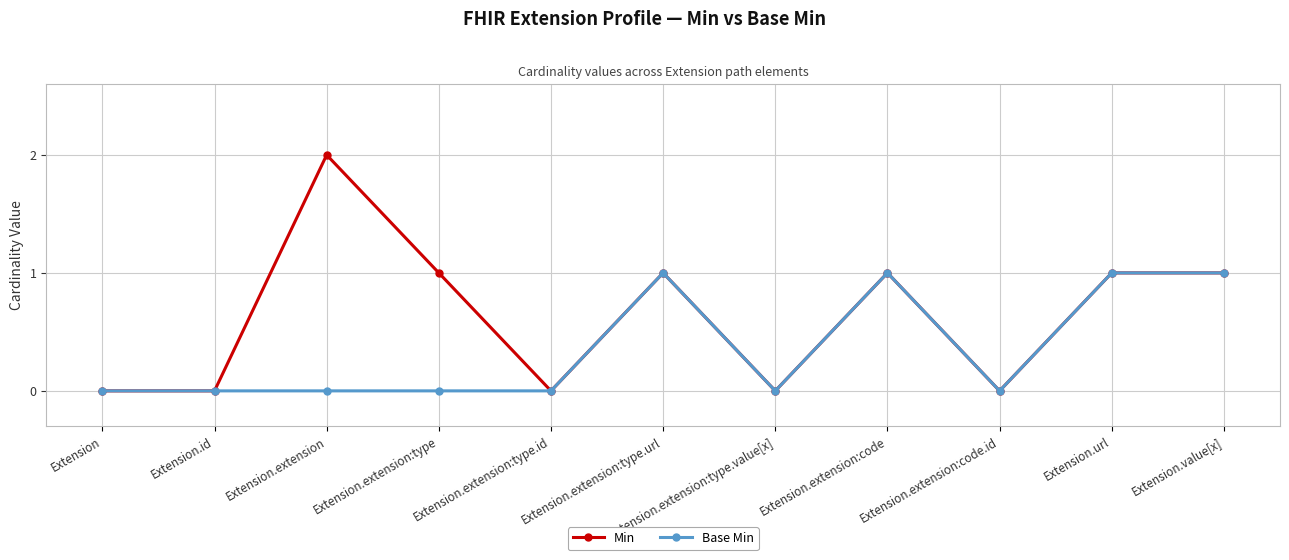

The Base Min series shows 1 at Extension.extension:type.id. True or false?

False